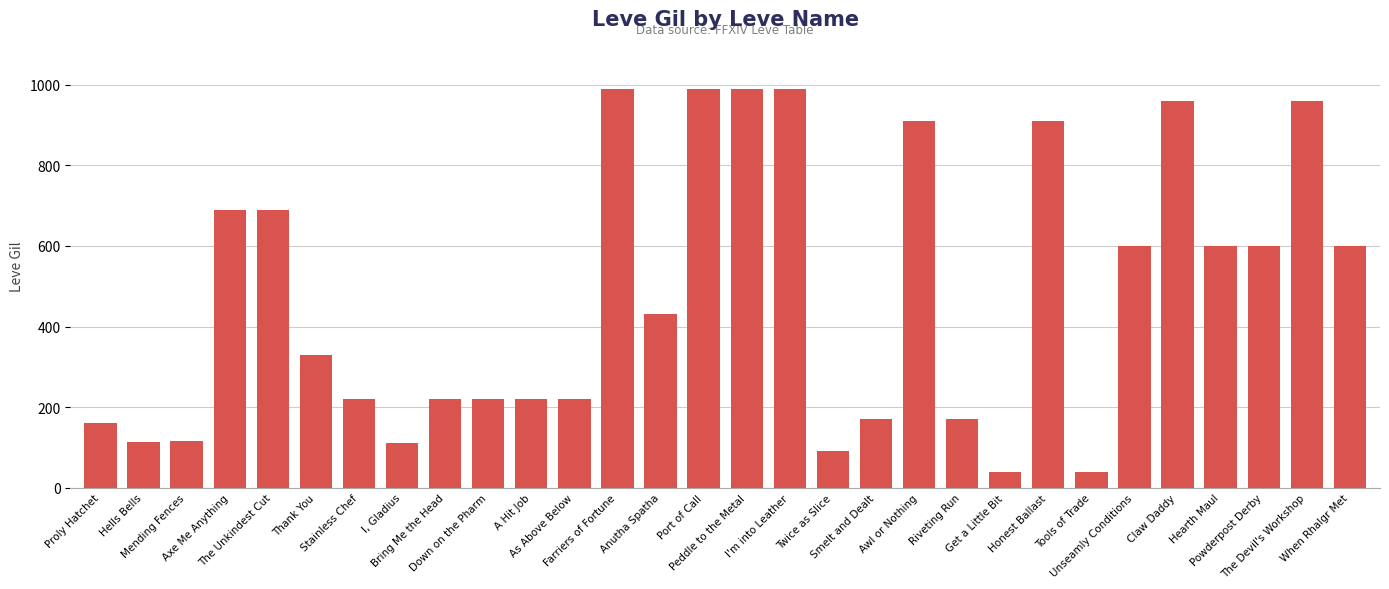

How many data points are less than 430?

15